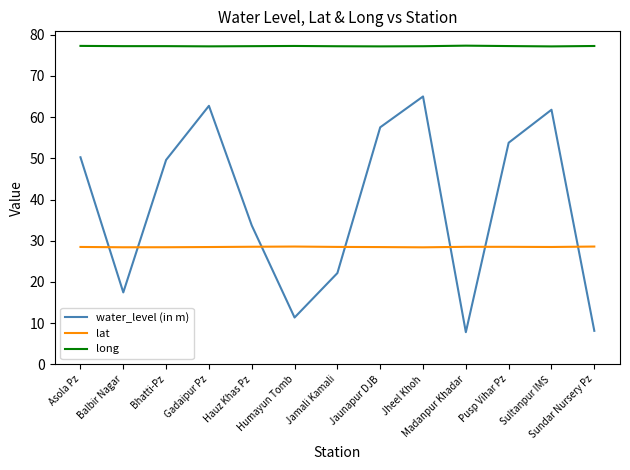

What is the sum of all long values?

1003.8